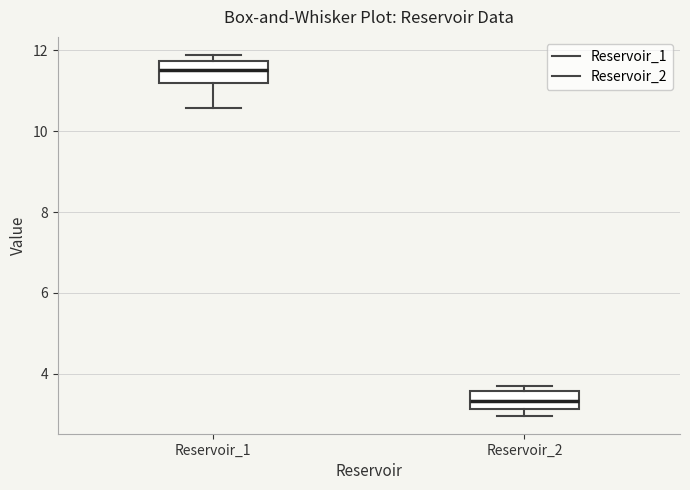

Which box has the highest median line?

Reservoir_1